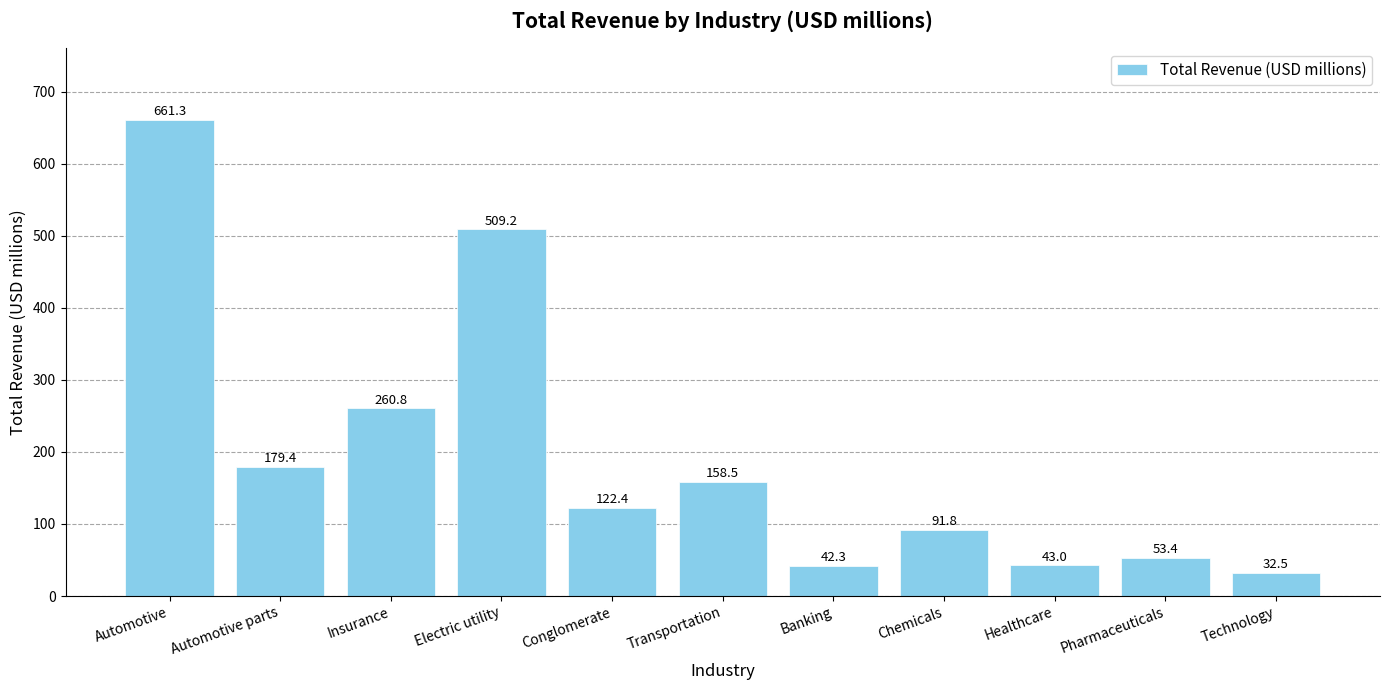

Are the bars grouped side by side (vs. stacked)?

No